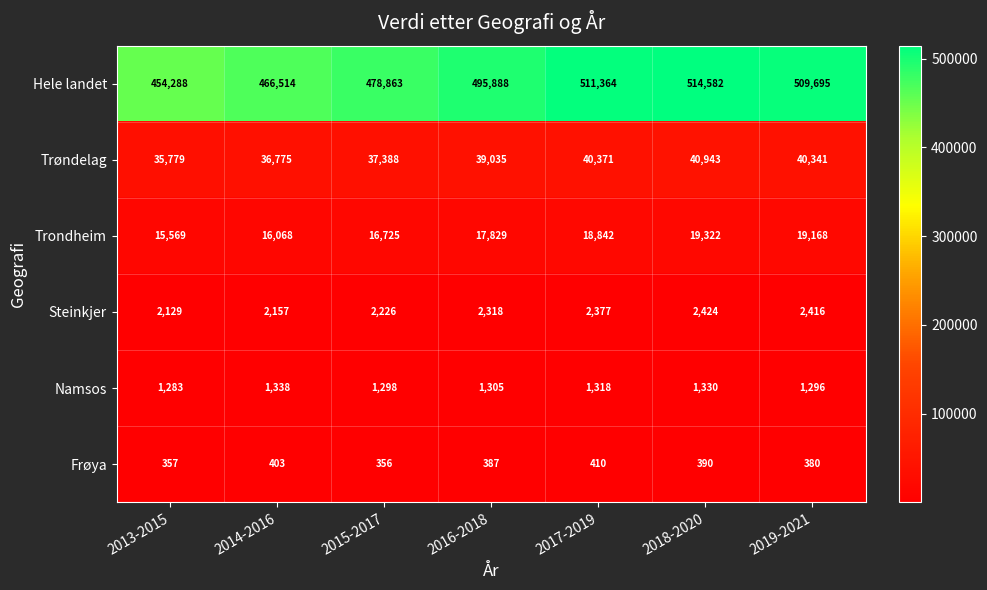

Which series has the widest spread of values?

Hele landet